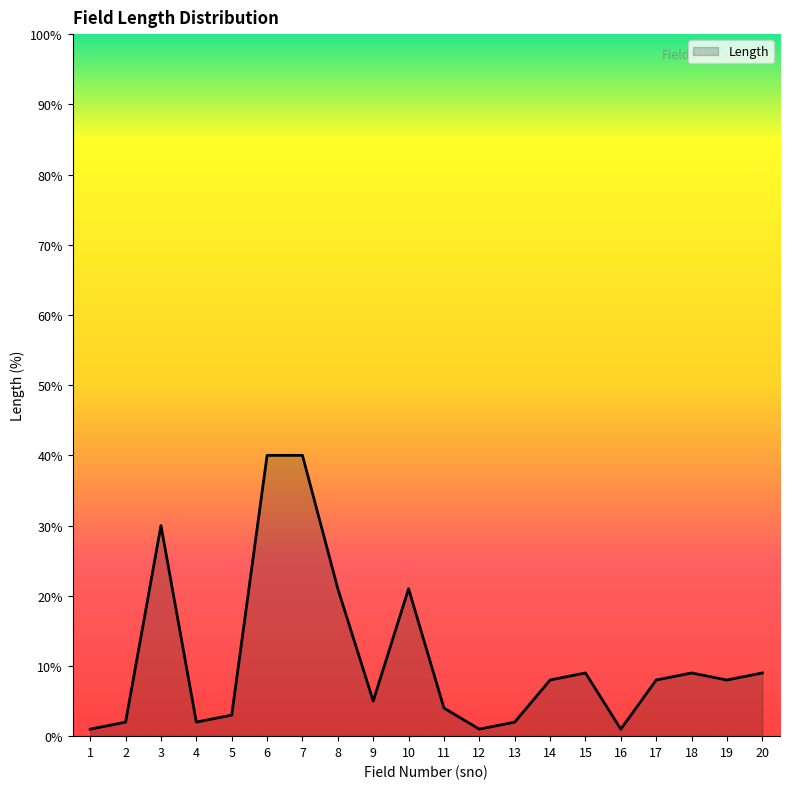

How many distinct data groups are displayed?

1